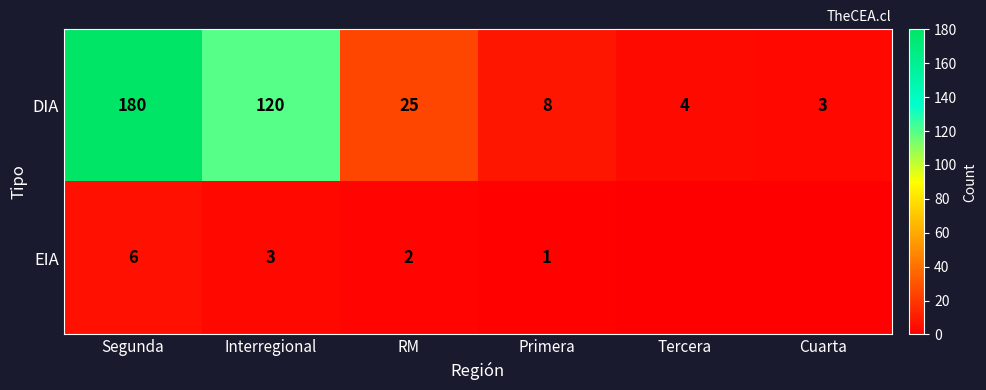

What is the average value of the DIA series?

57